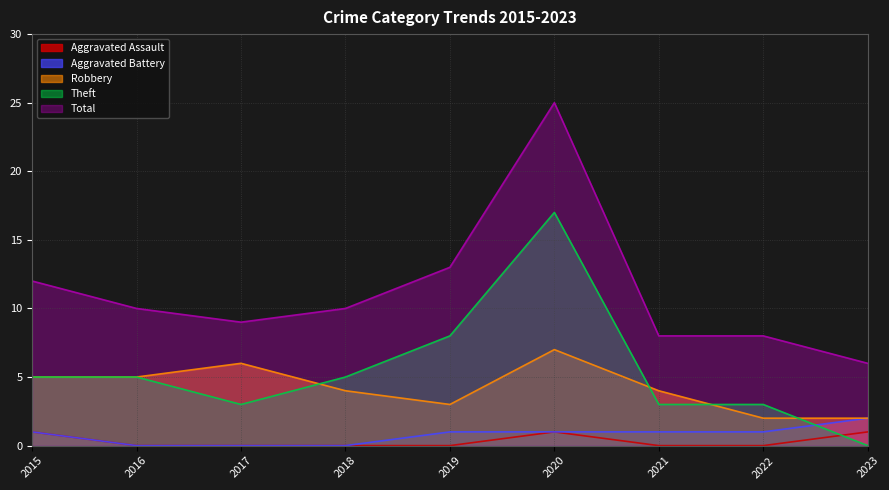

How many lines are shown in the chart?

5